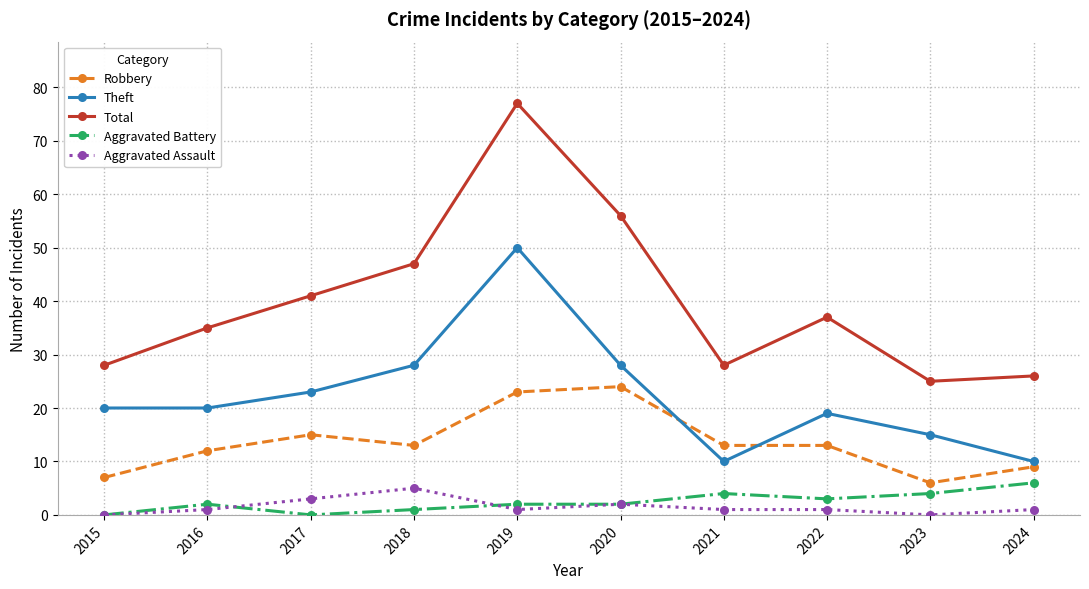

At which category does Total reach its first local peak?

2019